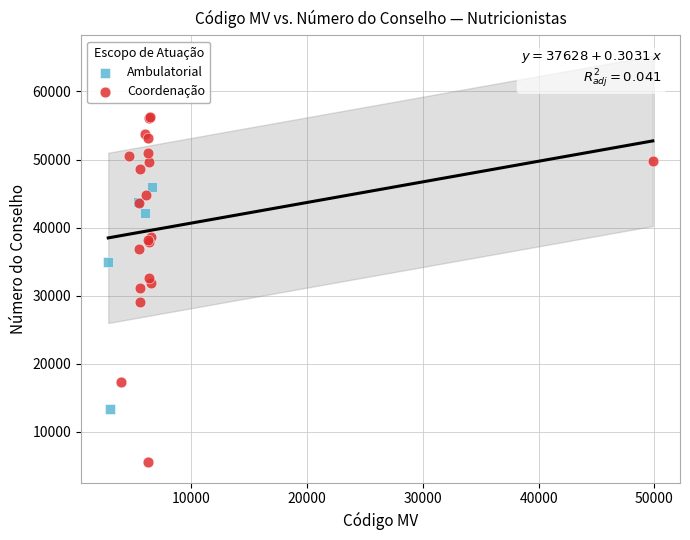

Which series contains the highest Y value?

Coordenação